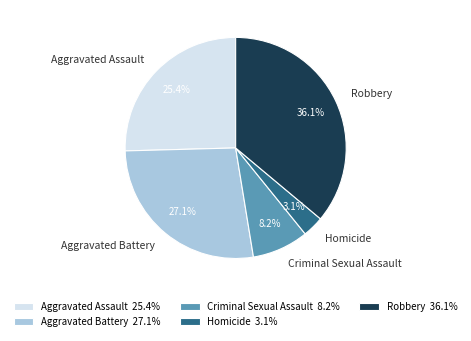

Count the number of slices in the pie.

5